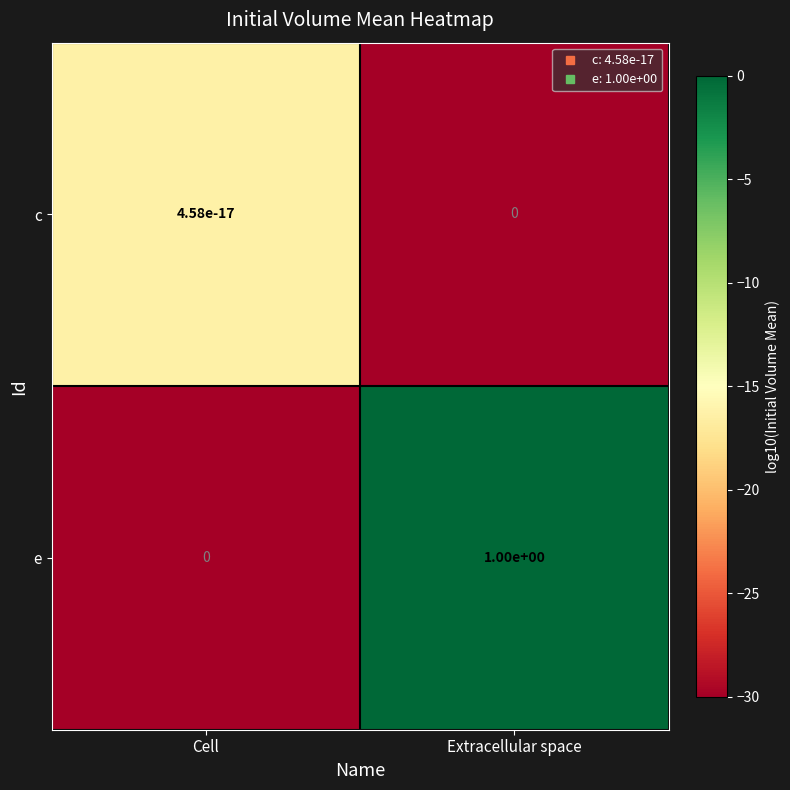

How many values in c are above zero?

1